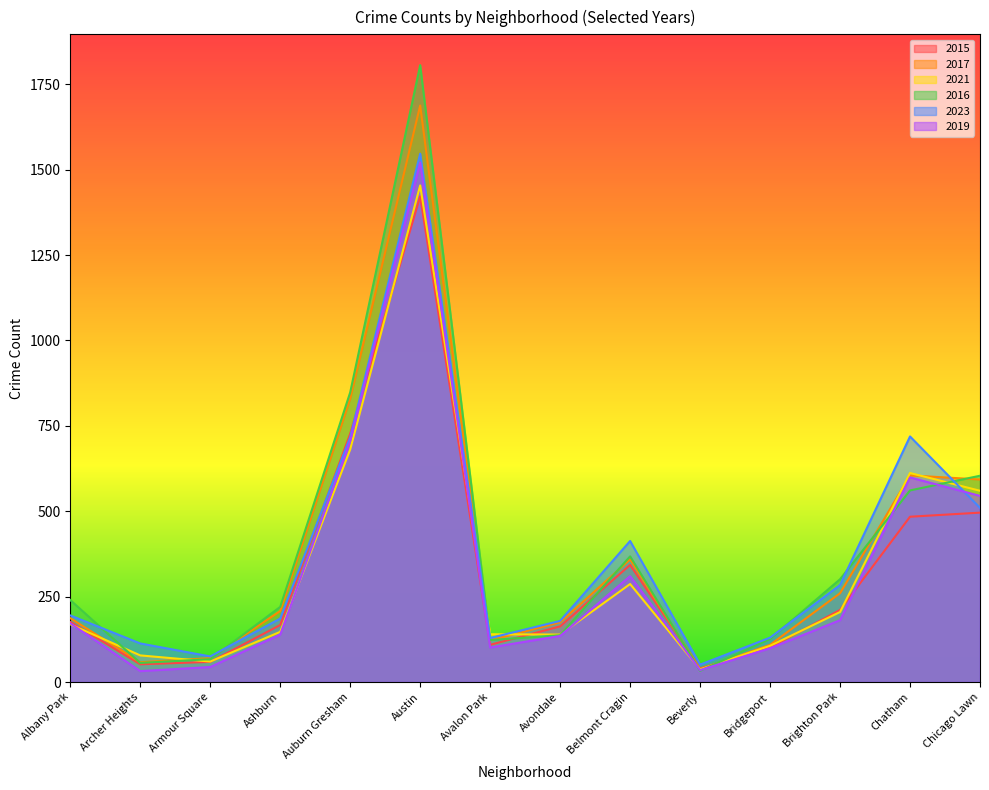

What is the maximum value shown in the chart?

1806